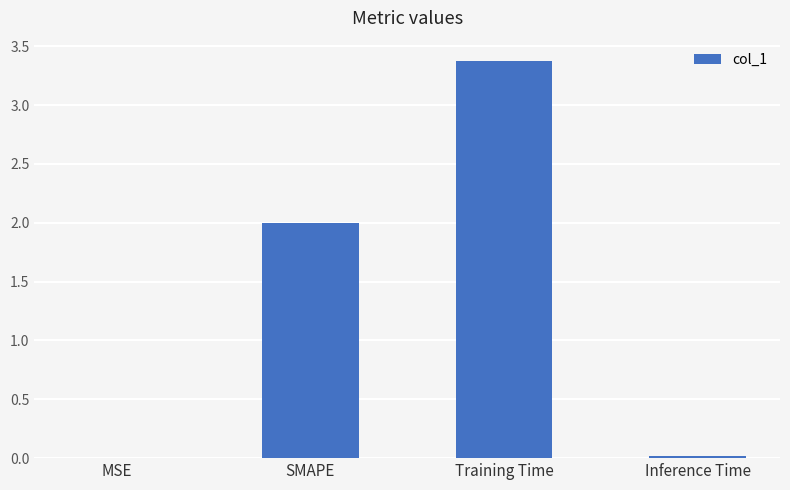

Count the number of categories in the chart.

4